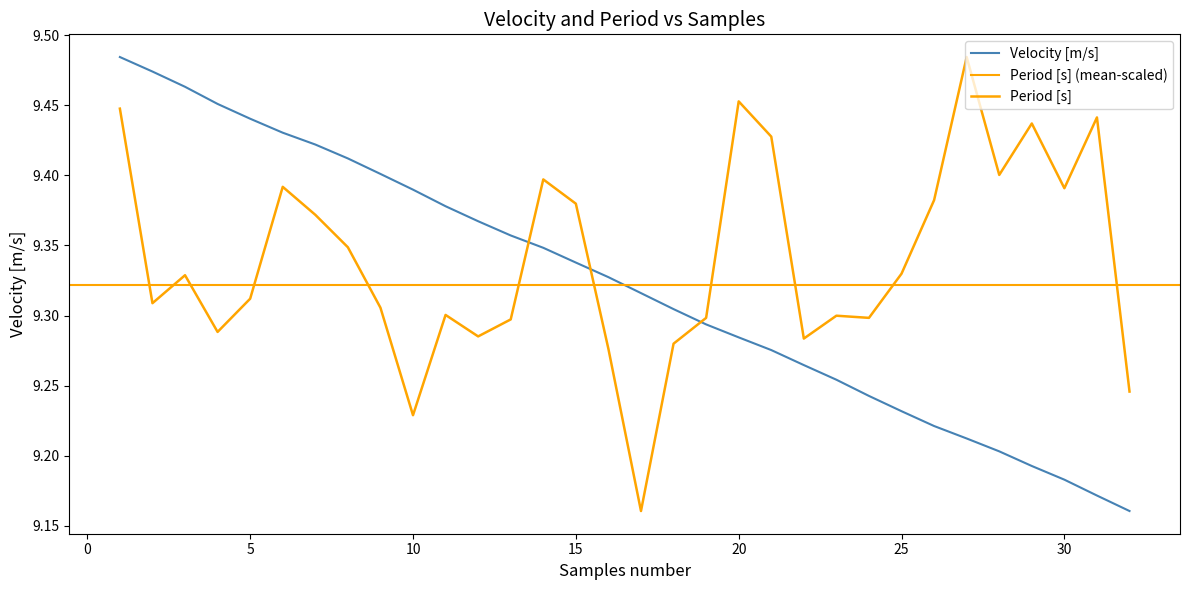

At which label does Period [s] reach its minimum?

17